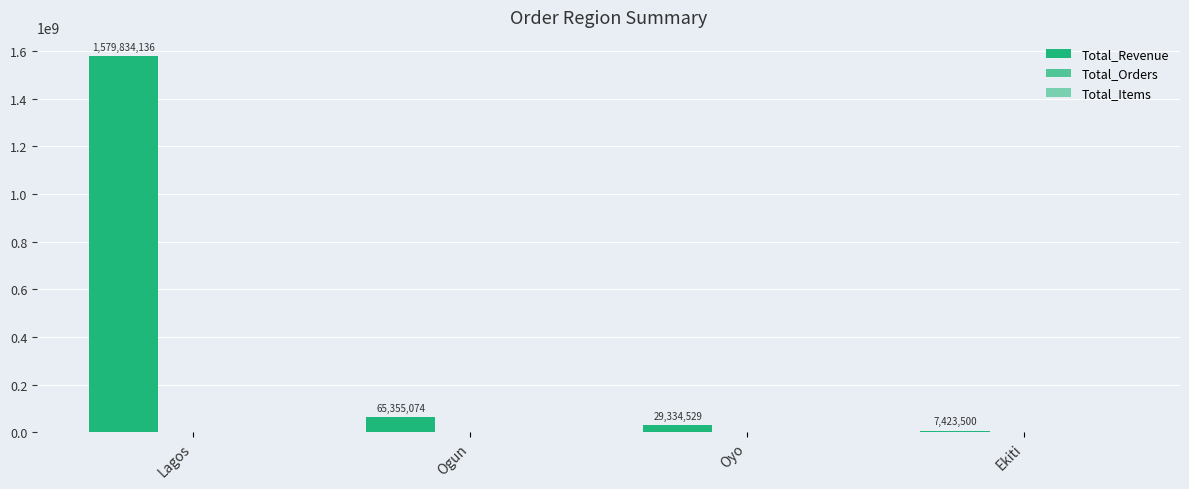

At how many categories does at least one series exceed 327812269?

1